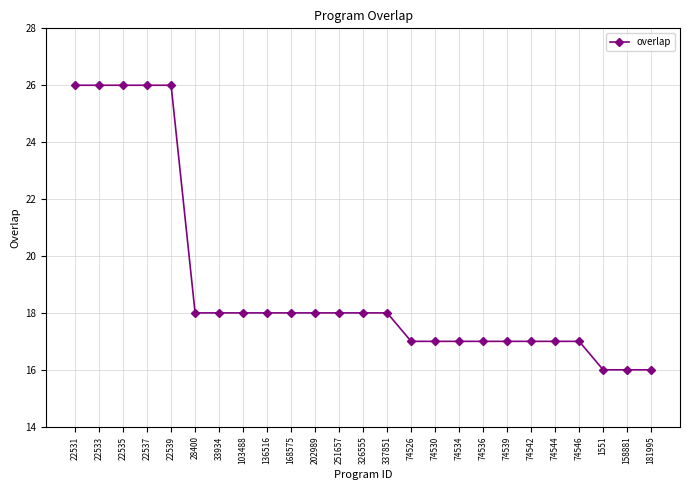

What is the difference between the maximum and minimum values?

10